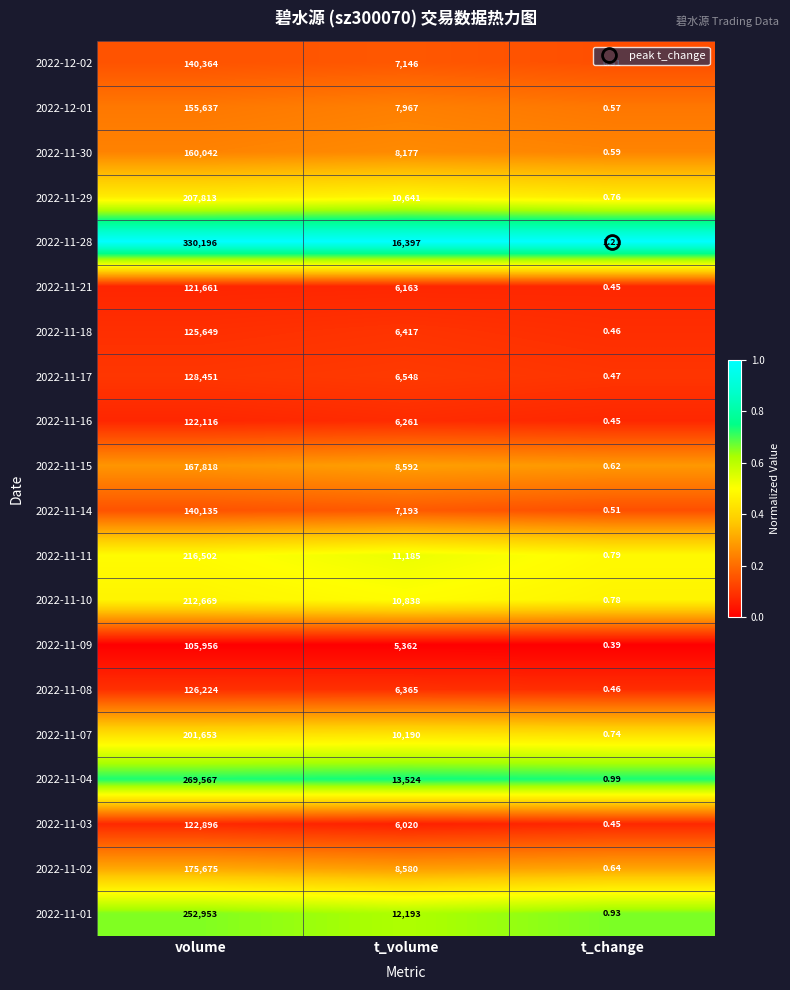

List the labels in order of 2022-11-28 value, smallest first.

t_change, t_volume, volume